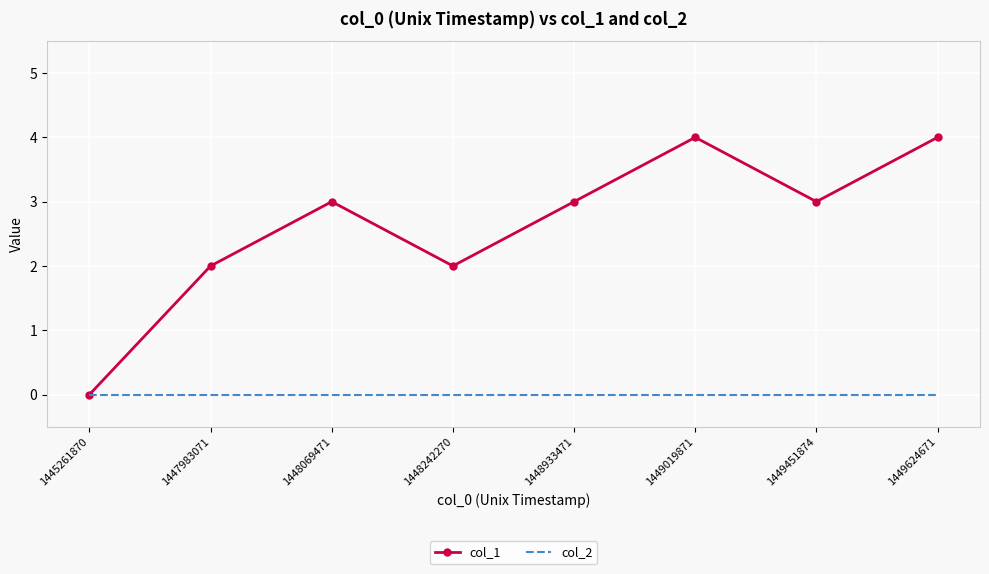

What is the total value across all series at 1448933471?

3